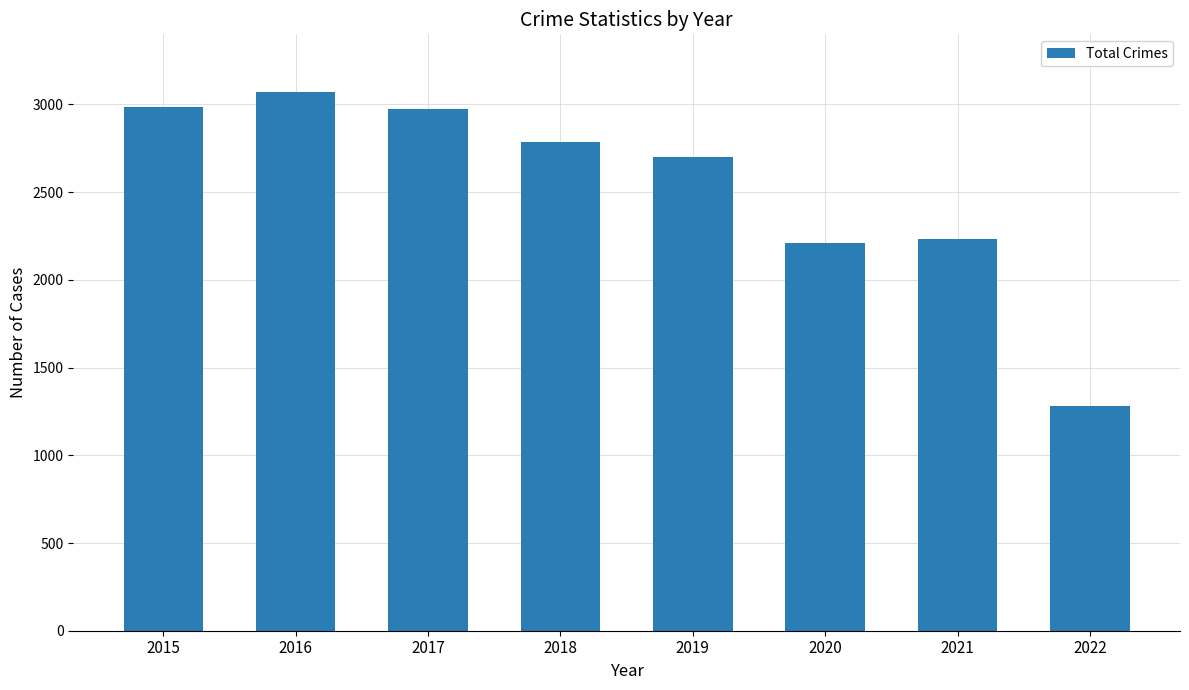

What is the sum of all values?

20251